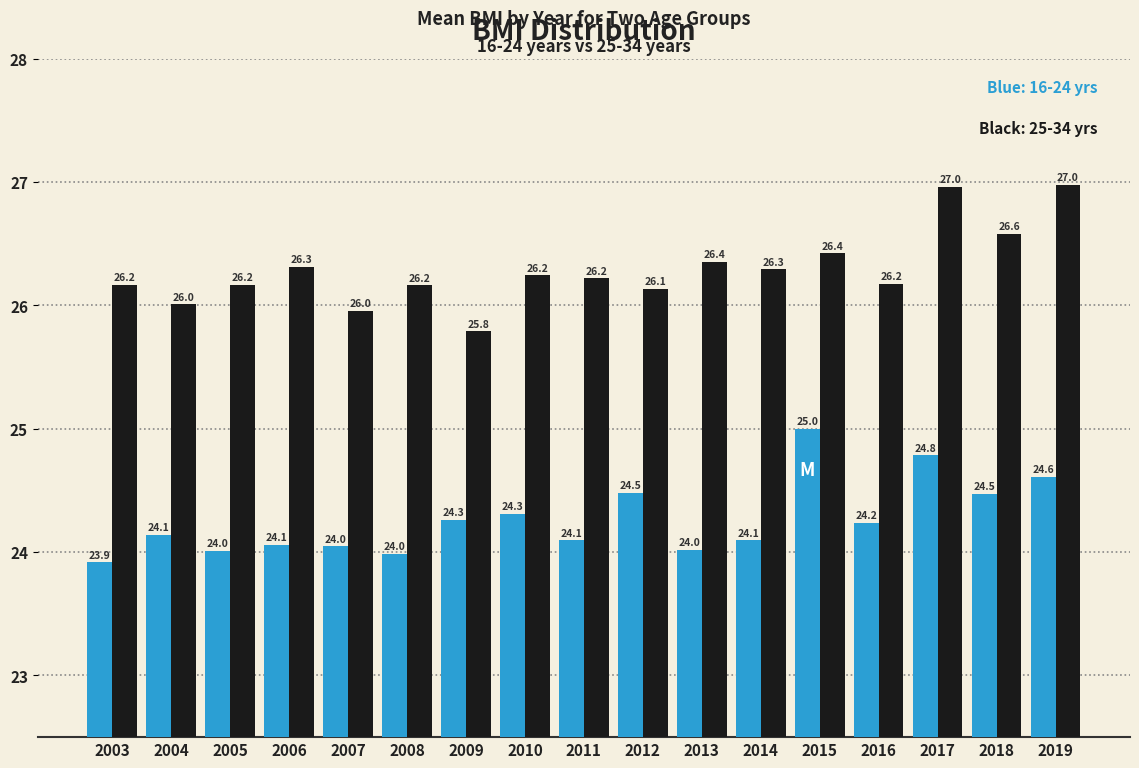

Which label corresponds to the largest value in the chart?

2019